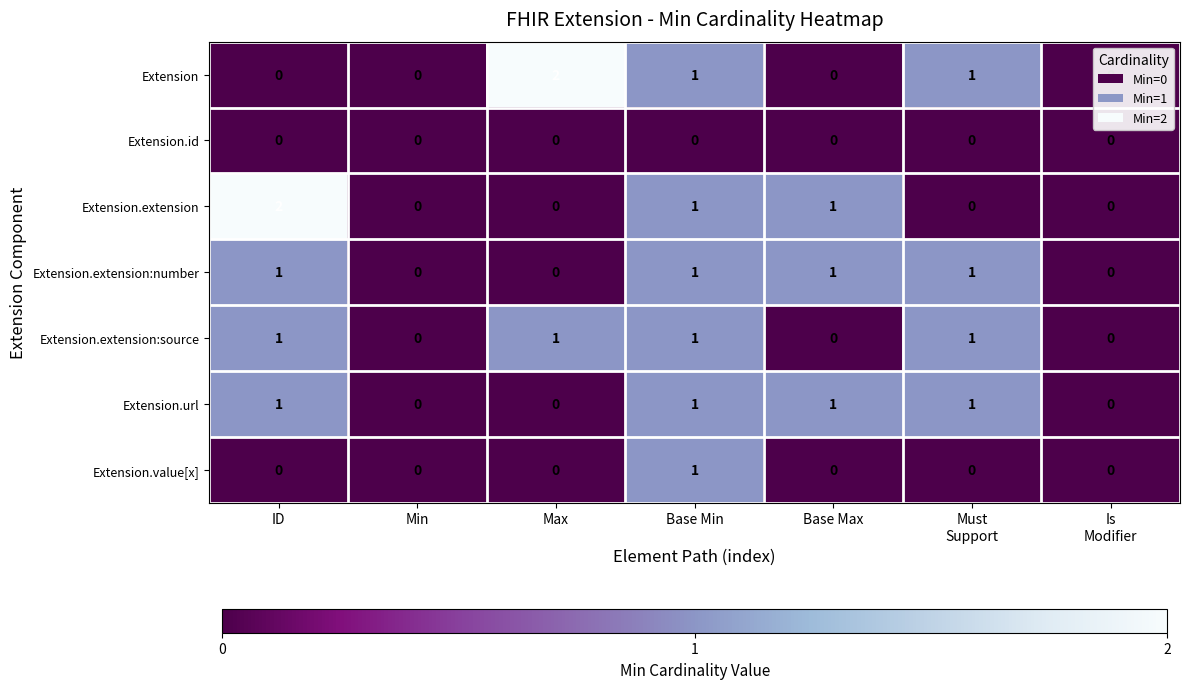

At which category is the sum across all series the highest?

Base Min